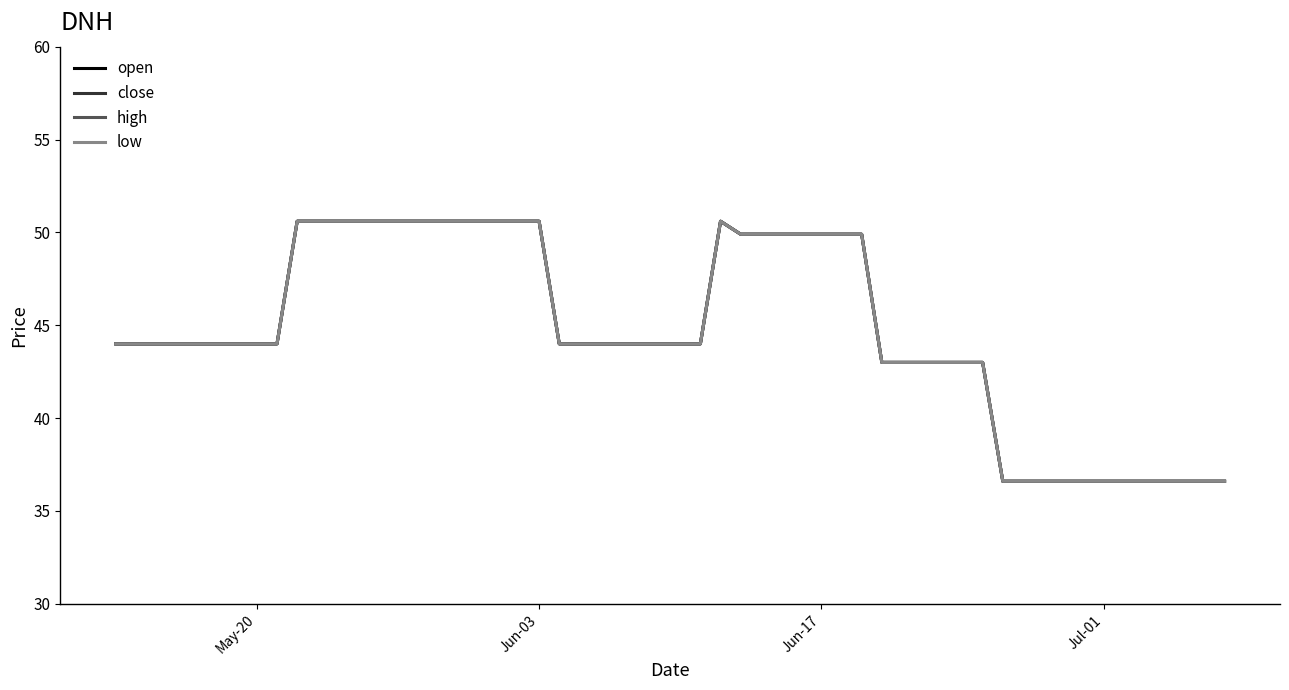

True or false: low has more than 2 points higher than both neighbors.

False